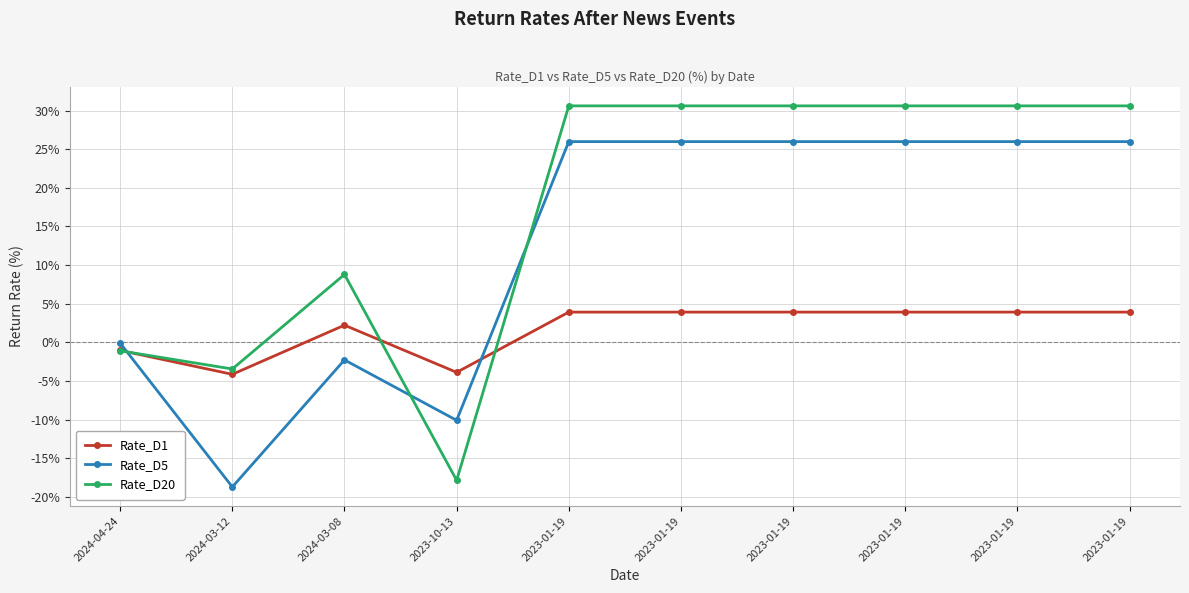

How many interior local valleys does the Rate_D20 series have?

2